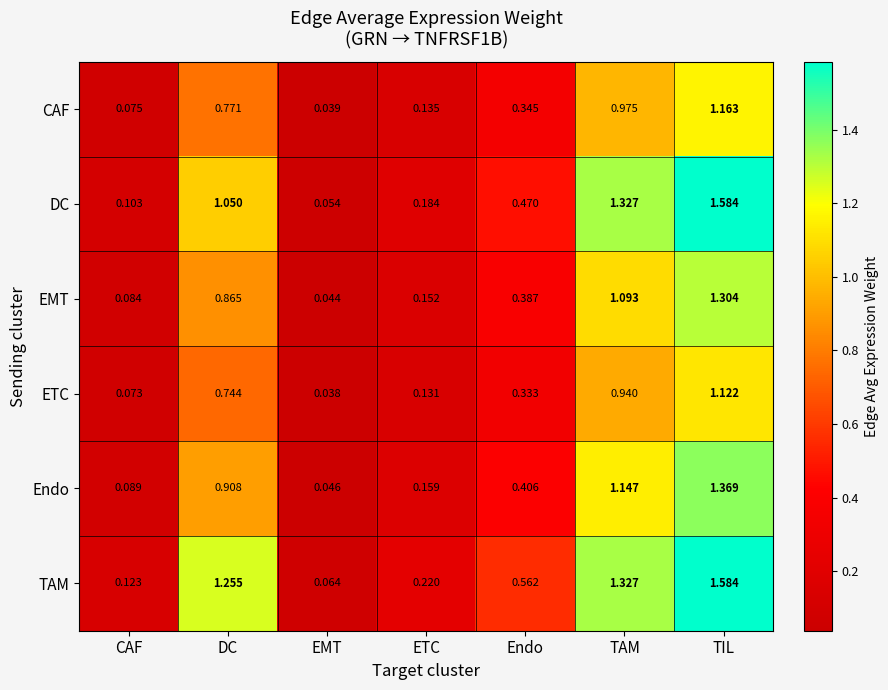

Which series has the widest spread of values?

DC